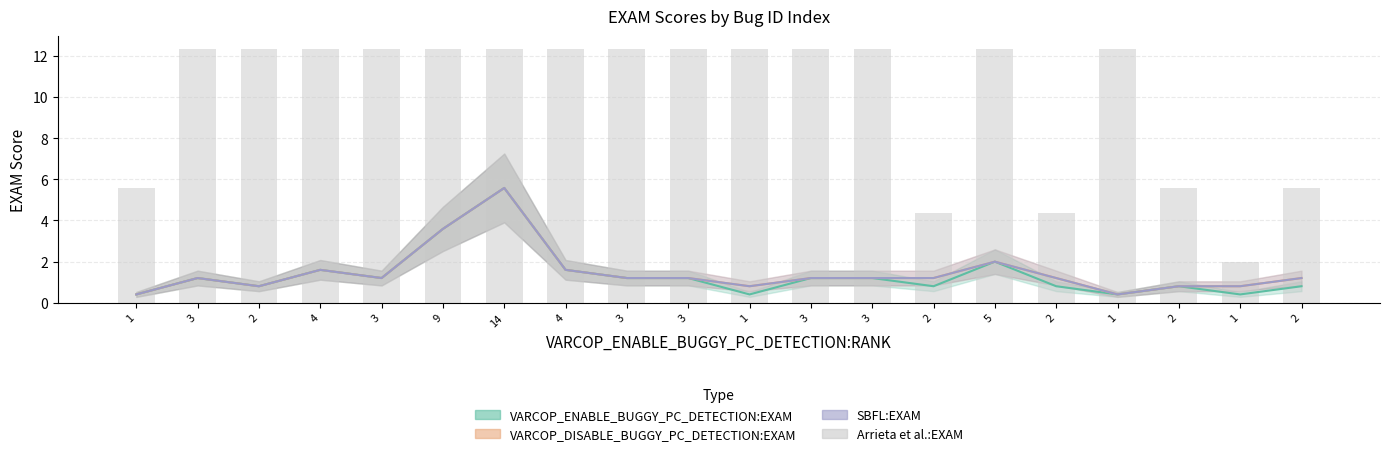

What is the change in value from 9 to 2?

-8.0